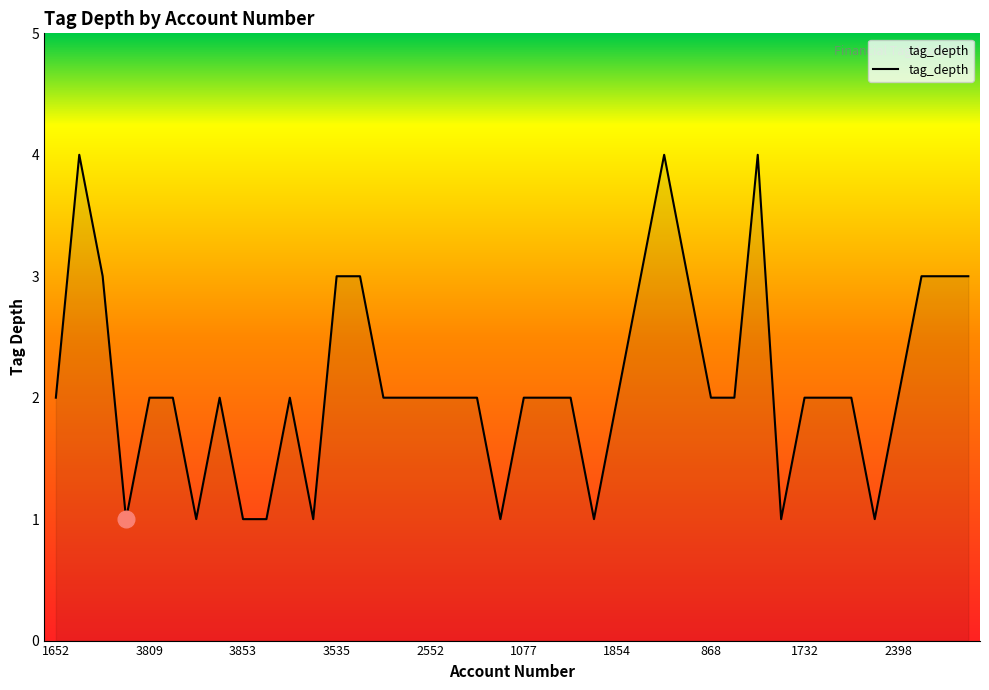

Reading right to left, transcribe all the data shown in this chart.

3	3	3	2	1	2	2	2	1	4	2	2	3	4	3	2	1	2	2	2	1	2	2	2	2	2	3	3	1	2	1	1	2	1	2	2	1	3	4	2